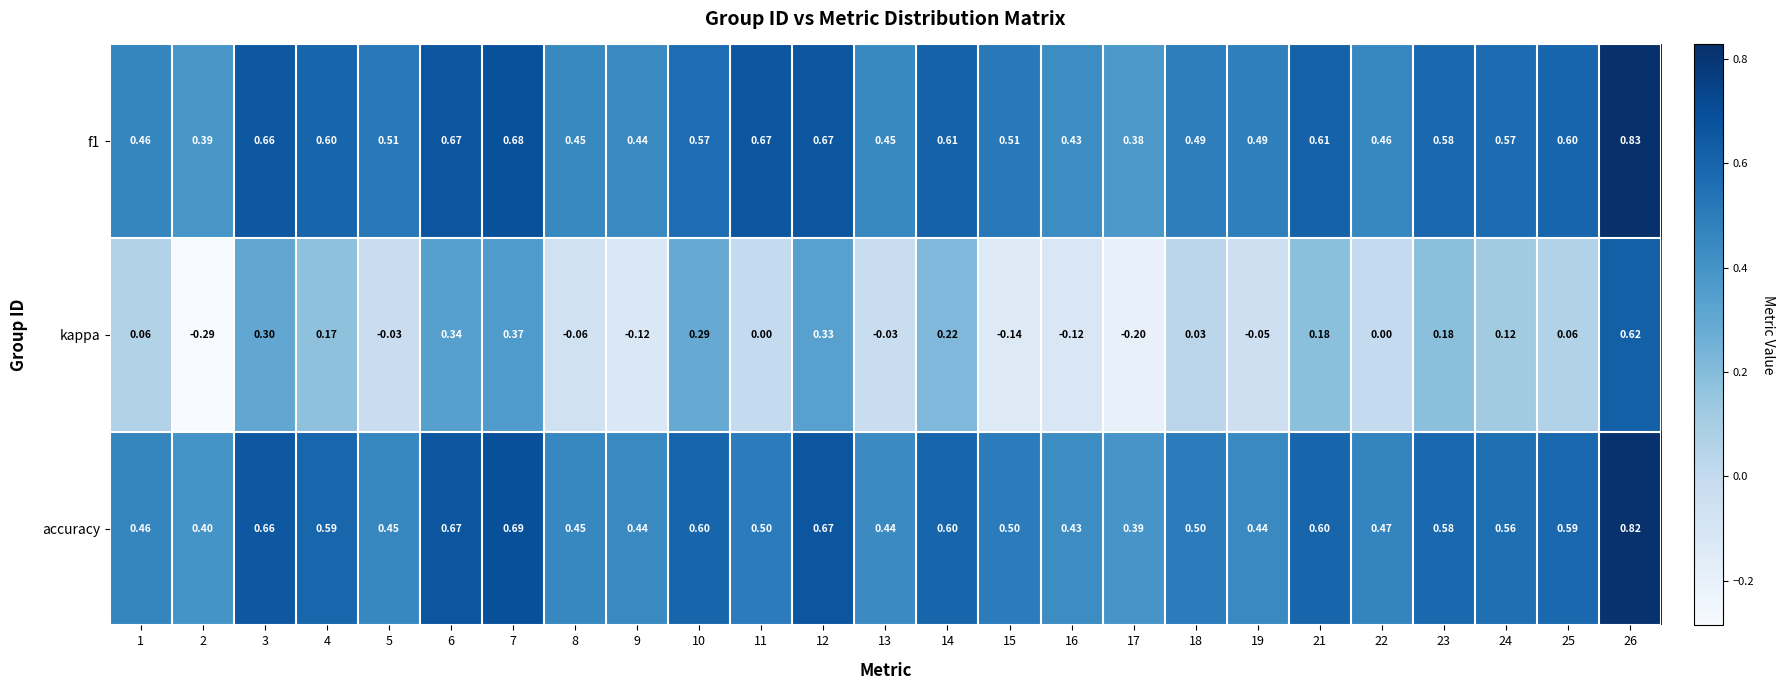

Which series has the largest range (max minus min)?

kappa